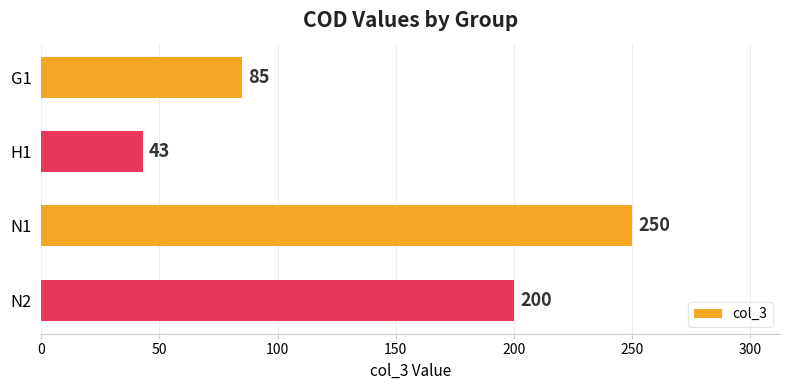

Reading top to bottom, what are all the values shown in this chart?

85	43	250	200